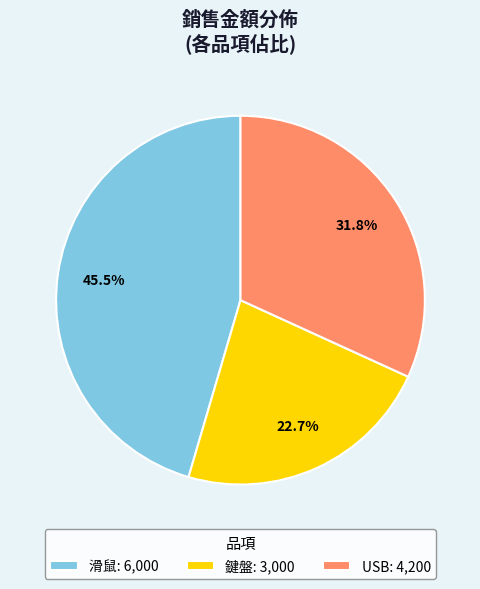

What is the largest slice in the pie chart?

滑鼠